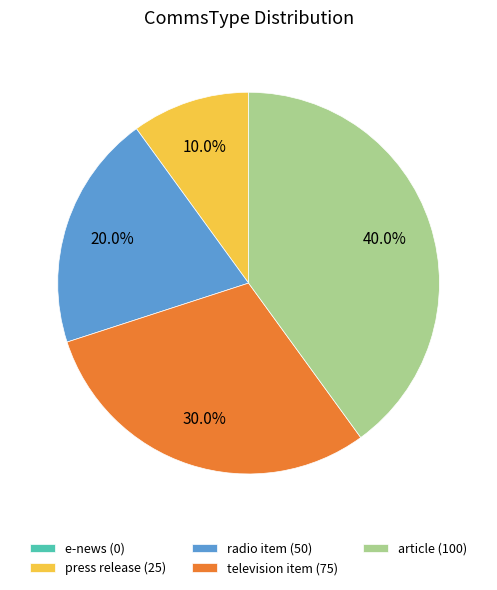

What portion of the pie excludes radio item?

80.0%